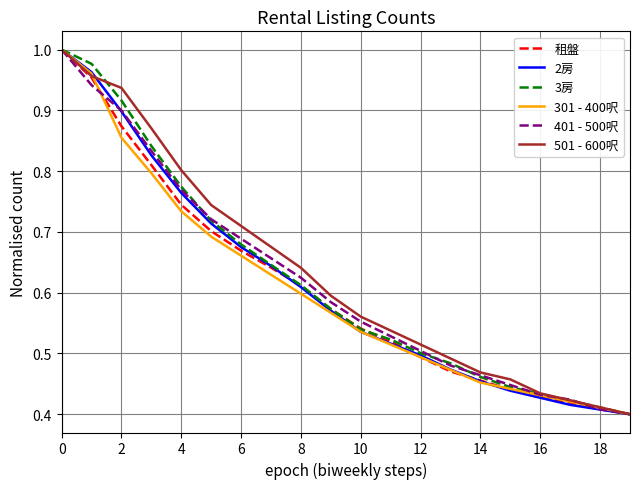

How many lines are shown in the chart?

6